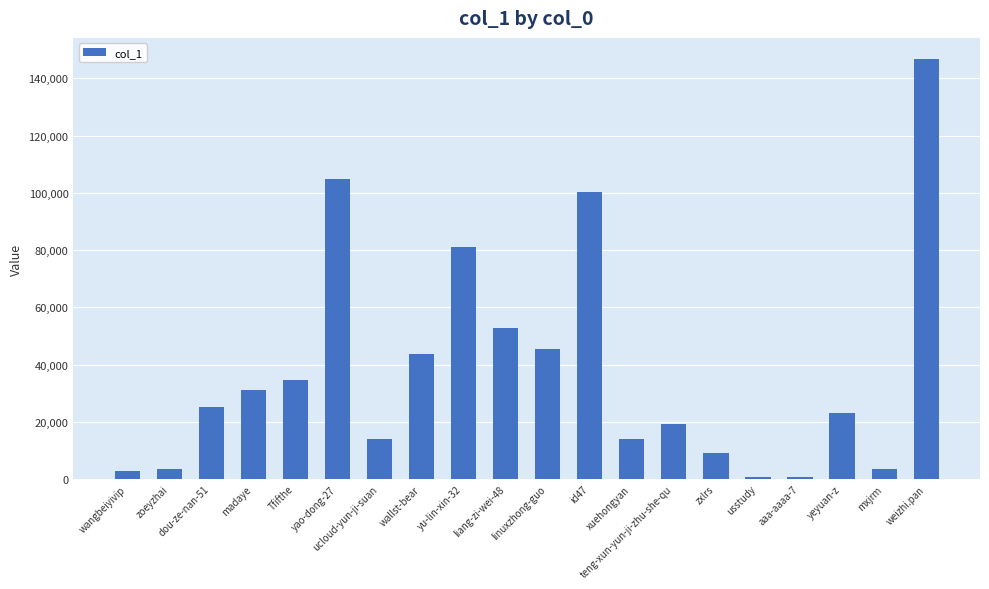

What is the label of the 4th bar from the left?

madaye